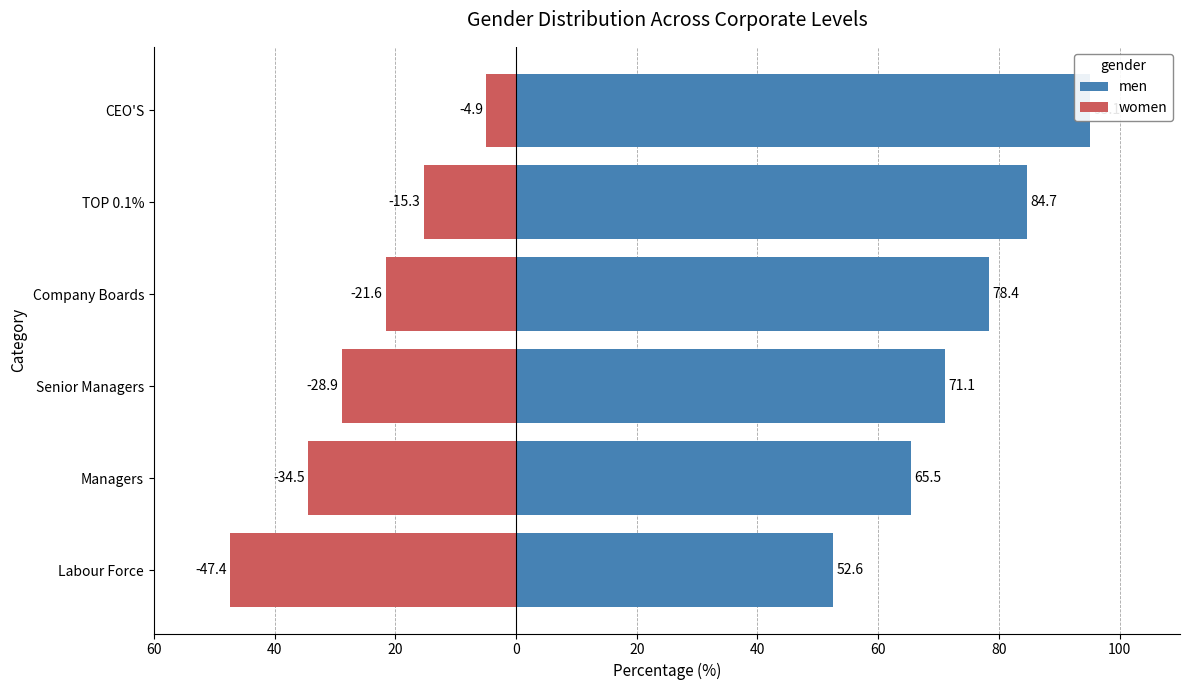

List the series in order of their overall mean, highest first.

men, women